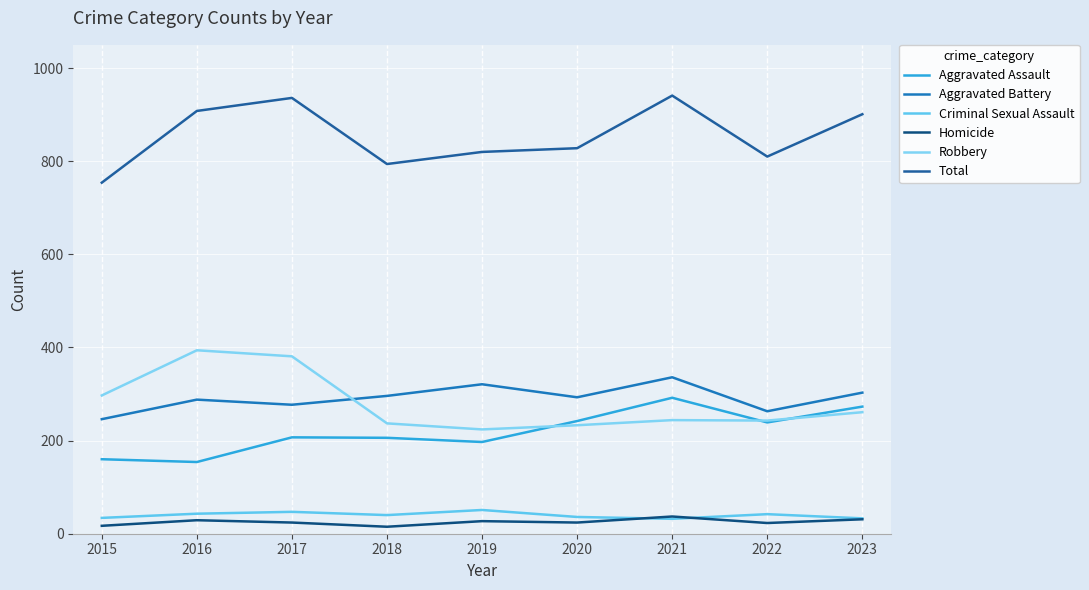

What is the difference between the Criminal Sexual Assault values at 2021 and 2020?

4